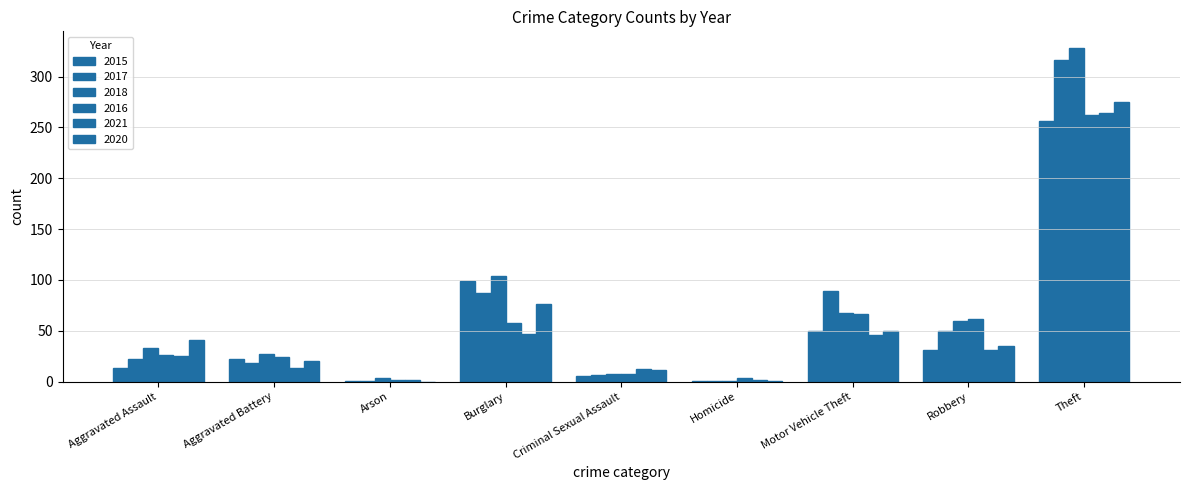

What is the average value of the 2015 series?

53